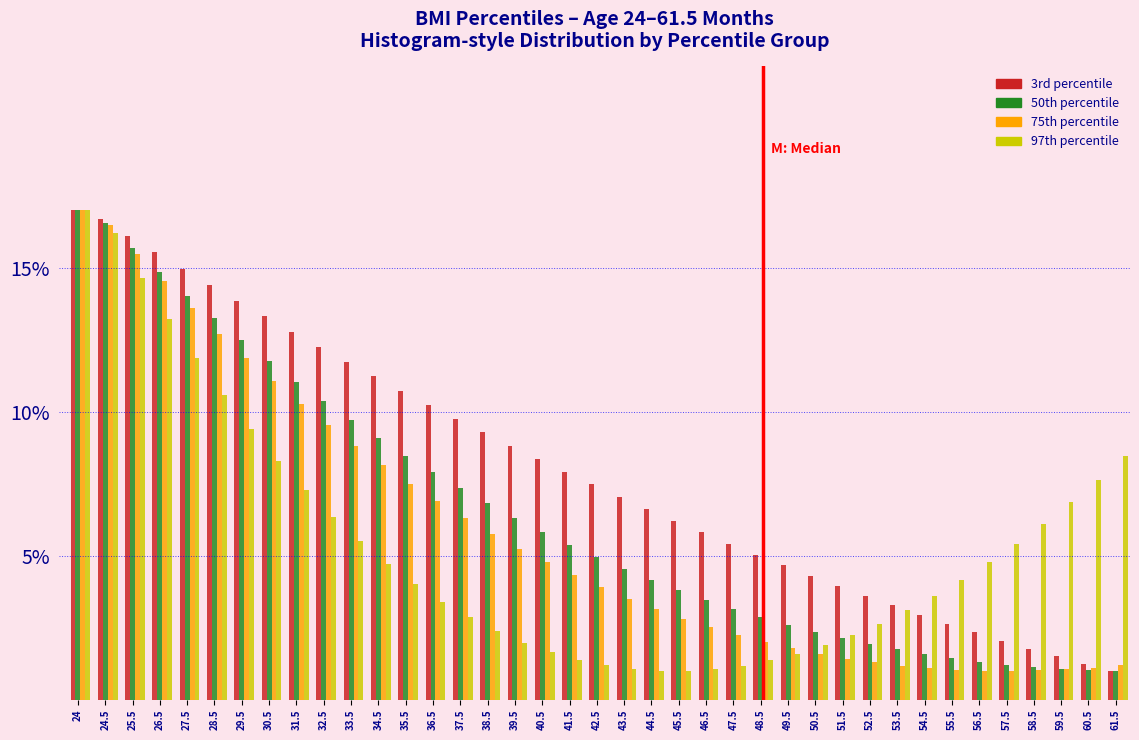

Are the bars grouped side by side (vs. stacked)?

Yes